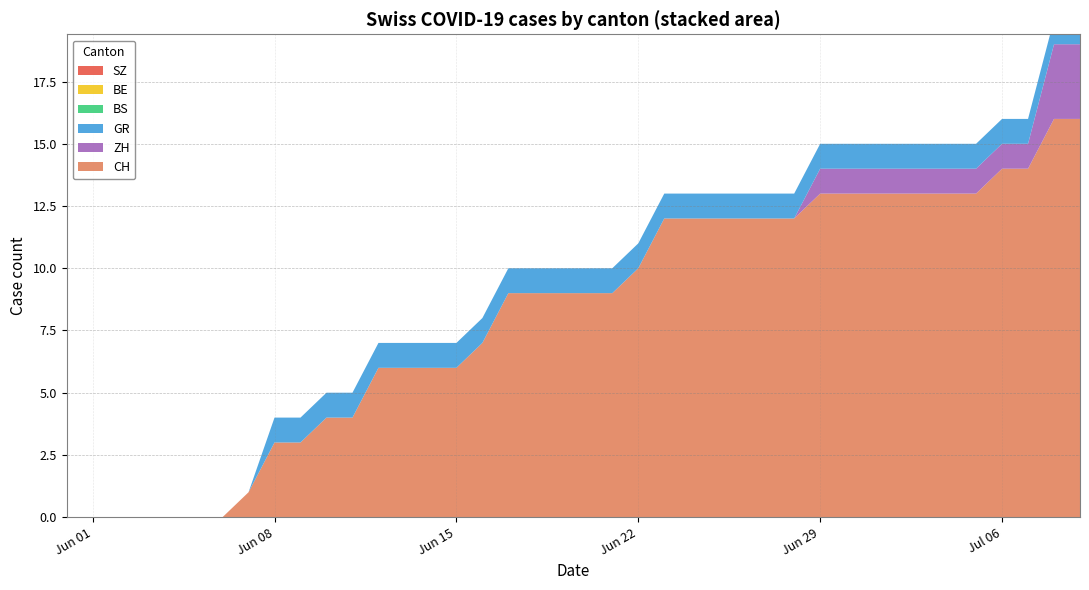

Reading right to left, extract all data points from this chart.

CH: 39=16	38=16	37=14	36=14	35=13	34=13	33=13	32=13	31=13	30=13	29=13	28=12	27=12	26=12	25=12	24=12	23=12	22=10	21=9	20=9	19=9	18=9	17=9	16=7	15=6	14=6	13=6	12=6	11=4	10=4	9=3	8=3	7=1	6=0	5=0	4=0	3=0	2=0	1=0	0=0
ZH: 39=3	38=3	37=1	36=1	35=1	34=1	33=1	32=1	31=1	30=1	29=1	28=0	27=0	26=0	25=0	24=0	23=0	22=0	21=0	20=0	19=0	18=0	17=0	16=0	15=0	14=0	13=0	12=0	11=0	10=0	9=0	8=0	7=0	6=0	5=0	4=0	3=0	2=0	1=0	0=0
BS: 39=0	38=0	37=0	36=0	35=0	34=0	33=0	32=0	31=0	30=0	29=0	28=0	27=0	26=0	25=0	24=0	23=0	22=0	21=0	20=0	19=0	18=0	17=0	16=0	15=0	14=0	13=0	12=0	11=0	10=0	9=0	8=0	7=0	6=0	5=0	4=0	3=0	2=0	1=0	0=0
BE: 39=0	38=0	37=0	36=0	35=0	34=0	33=0	32=0	31=0	30=0	29=0	28=0	27=0	26=0	25=0	24=0	23=0	22=0	21=0	20=0	19=0	18=0	17=0	16=0	15=0	14=0	13=0	12=0	11=0	10=0	9=0	8=0	7=0	6=0	5=0	4=0	3=0	2=0	1=0	0=0
SZ: 39=0	38=0	37=0	36=0	35=0	34=0	33=0	32=0	31=0	30=0	29=0	28=0	27=0	26=0	25=0	24=0	23=0	22=0	21=0	20=0	19=0	18=0	17=0	16=0	15=0	14=0	13=0	12=0	11=0	10=0	9=0	8=0	7=0	6=0	5=0	4=0	3=0	2=0	1=0	0=0
GR: 39=1	38=1	37=1	36=1	35=1	34=1	33=1	32=1	31=1	30=1	29=1	28=1	27=1	26=1	25=1	24=1	23=1	22=1	21=1	20=1	19=1	18=1	17=1	16=1	15=1	14=1	13=1	12=1	11=1	10=1	9=1	8=1	7=0	6=0	5=0	4=0	3=0	2=0	1=0	0=0